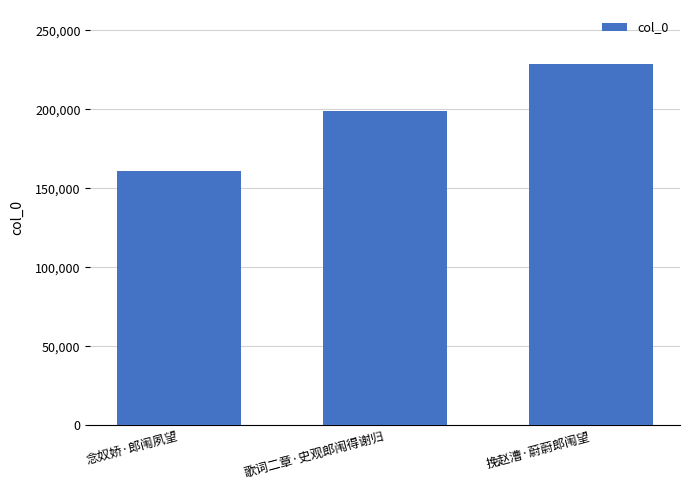

Is it true that the value at 挽赵漕·蔚蔚郎闱望 is 228583?

True